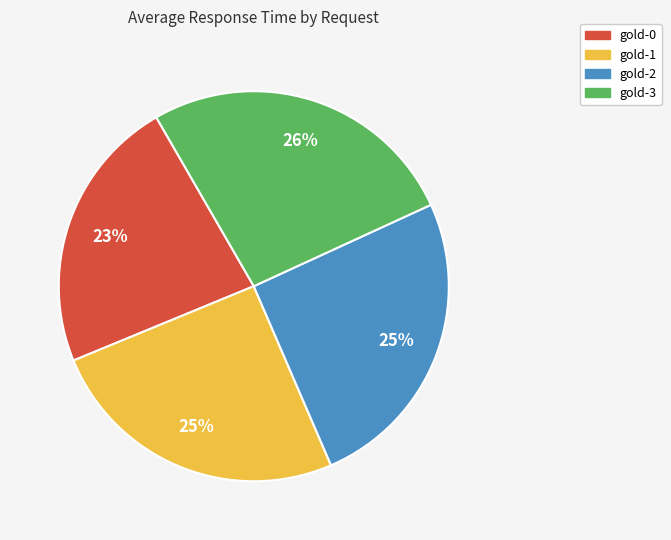

Which slice is the largest?

gold-3